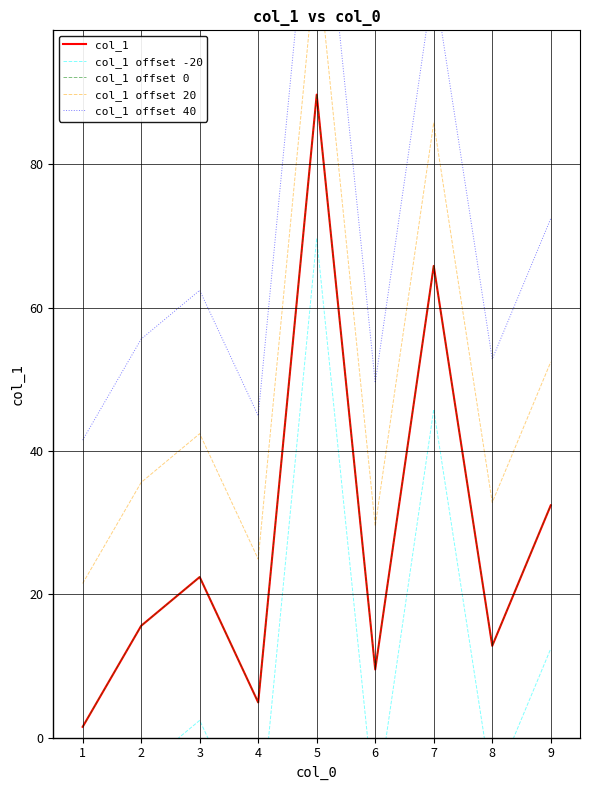

At 4, list the series in order from largest to smallest.

col_1 offset 40, col_1 offset 20, col_1, col_1 offset 0, col_1 offset -20